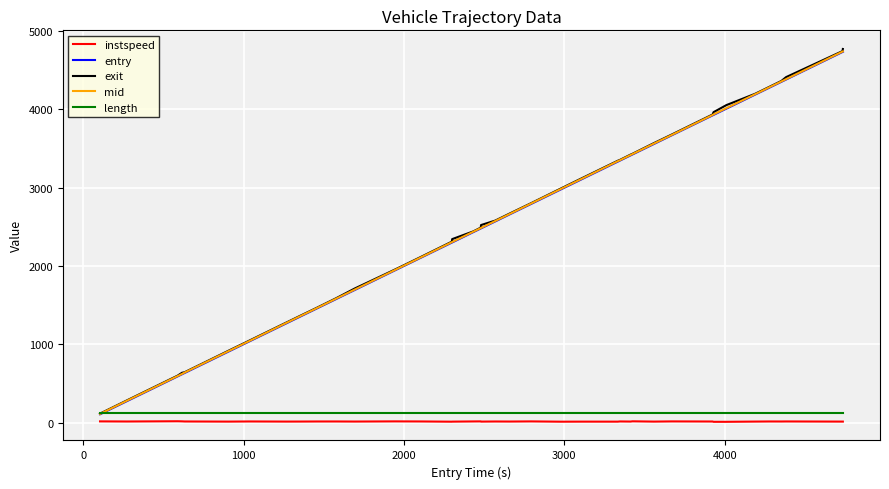

How many lines are shown in the chart?

5